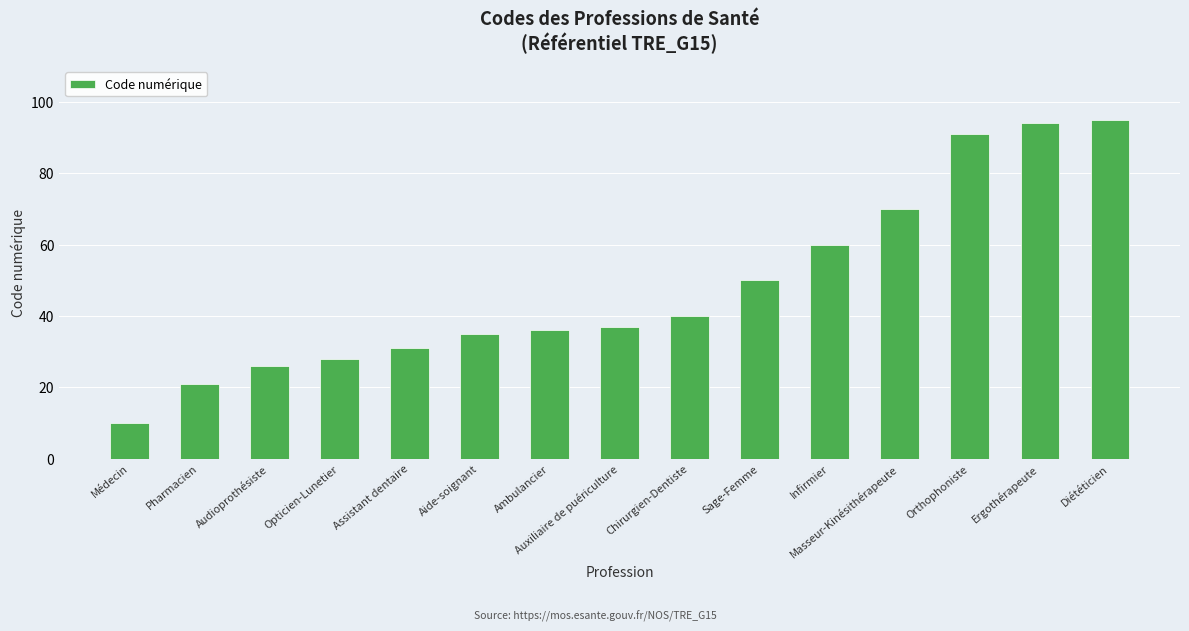

List the labels in order of value, largest first.

Diététicien, Ergothérapeute, Orthophoniste, Masseur-Kinésithérapeute, Infirmier, Sage-Femme, Chirurgien-Dentiste, Auxiliaire de puériculture, Ambulancier, Aide-soignant, Assistant dentaire, Opticien-Lunetier, Audioprothésiste, Pharmacien, Médecin